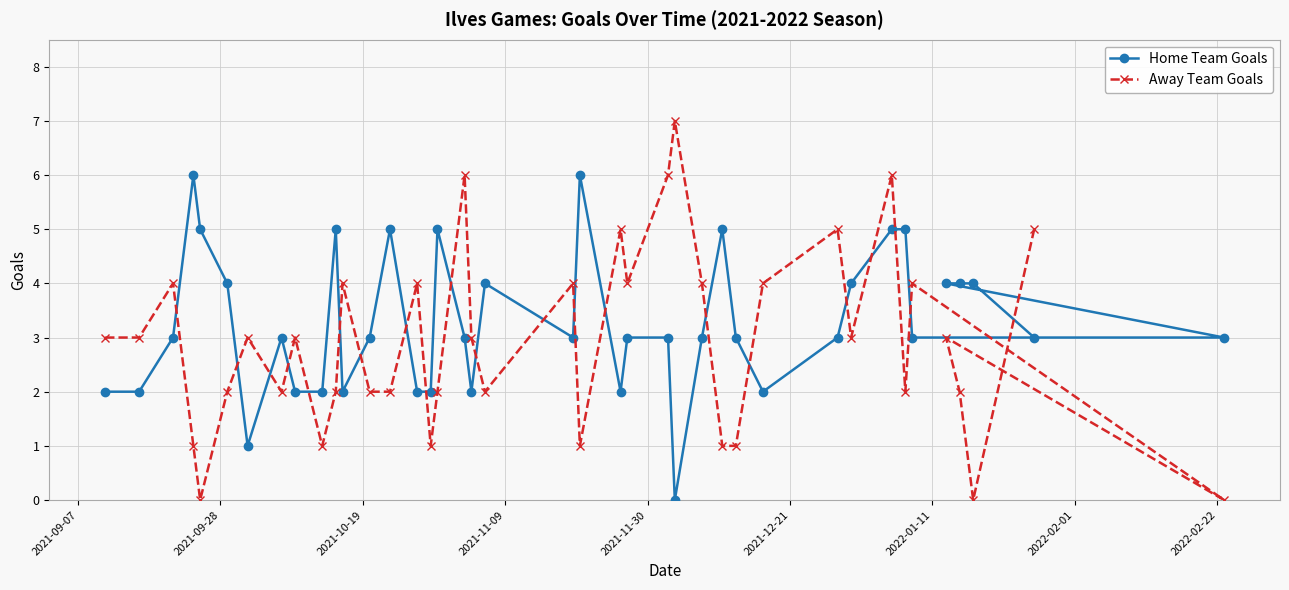

Rank the series by their average value, from highest to lowest.

Home Team Goals, Away Team Goals